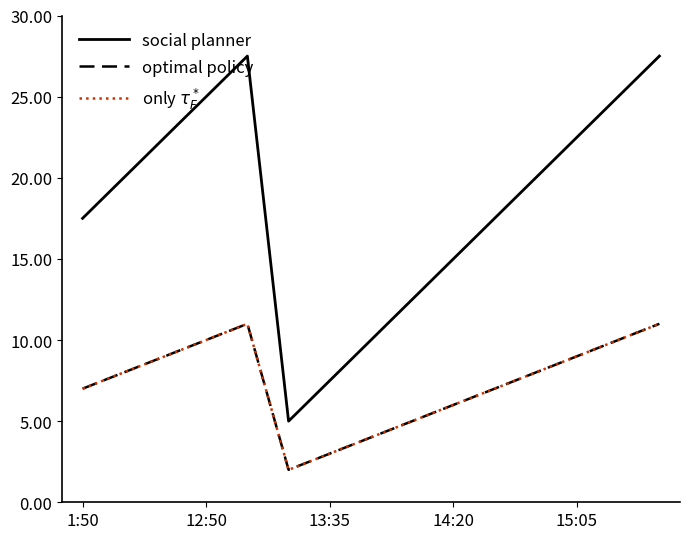

Reading right to left, what are all the values shown in this chart?

social planner: 27.5	25.0	22.5	20.0	17.5	15.0	12.5	10.0	7.5	5.0	27.5	25.0	22.5	20.0	17.5
optimal policy: 11.0	10.0	9.0	8.0	7.0	6.0	5.0	4.0	3.0	2.0	11.0	10.0	9.0	8.0	7.0
only $\tau_F^*$: 11.0	10.0	9.0	8.0	7.0	6.0	5.0	4.0	3.0	2.0	11.0	10.0	9.0	8.0	7.0